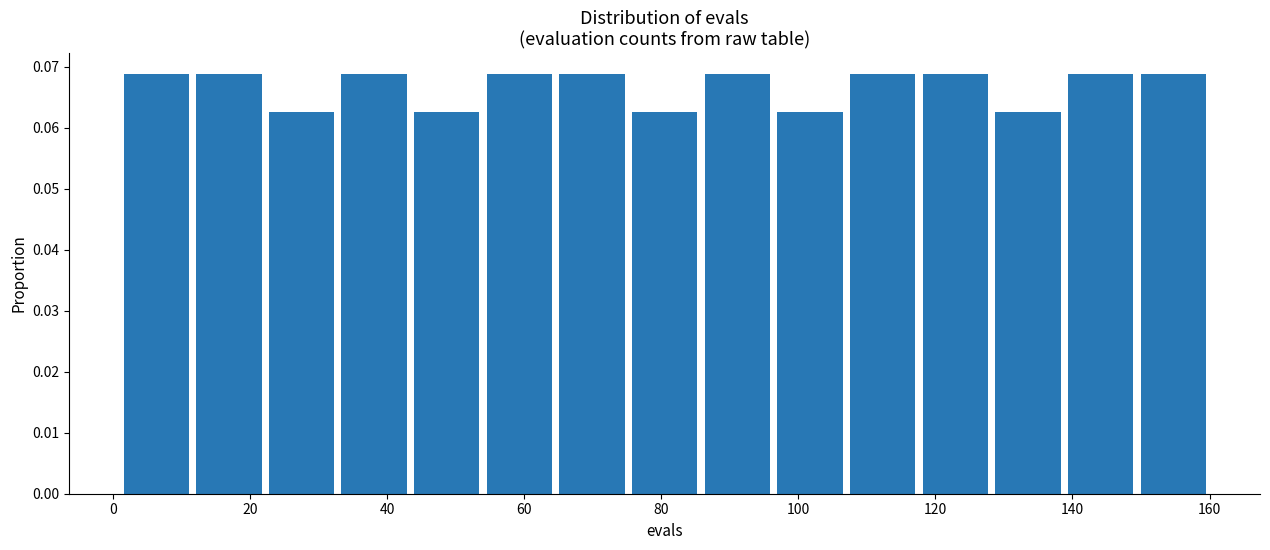

Reading left to right, transcribe this chart: for each bar, give the range it covers on the x-axis and its height. Neither the bar edges nor the heights are printed on the chart, so give them approximately, as read against the axes.

1.0 to 11.6: 0.069
11.6 to 22.2: 0.069
22.2 to 32.8: 0.063
32.8 to 43.4: 0.069
43.4 to 54.0: 0.063
54.0 to 64.6: 0.069
64.6 to 75.2: 0.069
75.2 to 85.8: 0.063
85.8 to 96.4: 0.069
96.4 to 107.0: 0.063
107.0 to 117.6: 0.069
117.6 to 128.2: 0.069
128.2 to 138.8: 0.063
138.8 to 149.4: 0.069
149.4 to 160.0: 0.069